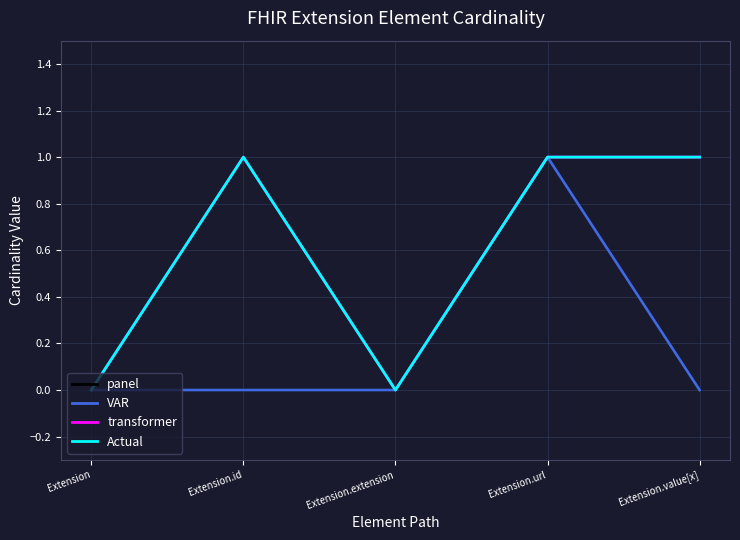

The panel series shows 0 at Extension.value[x]. True or false?

True